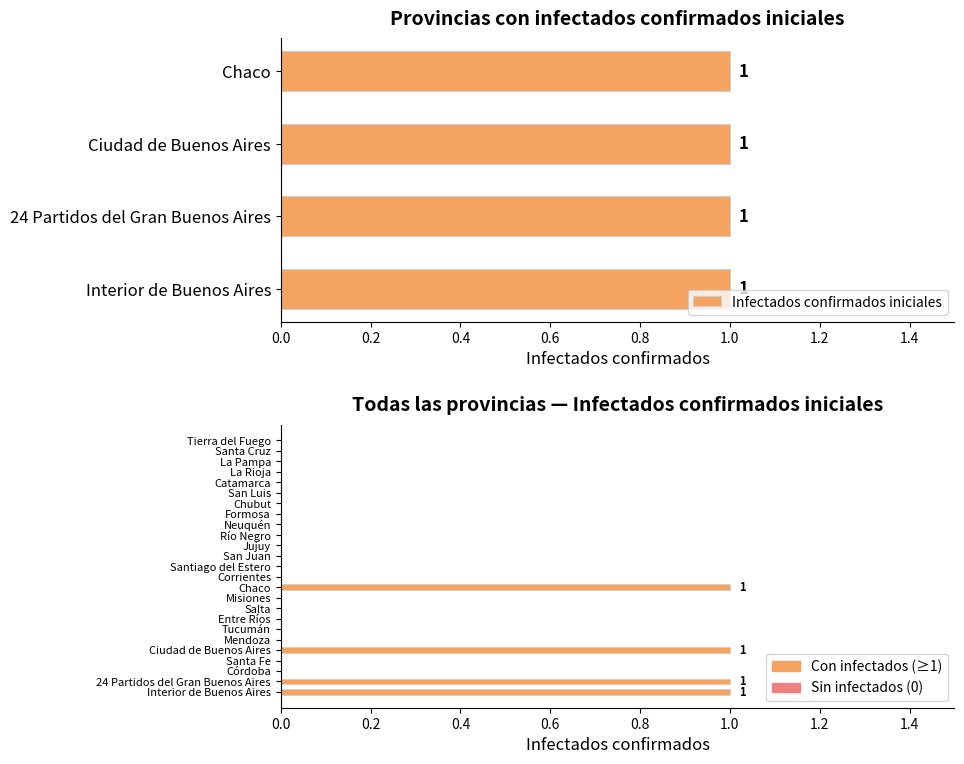

Does the chart contain stacked bars?

No